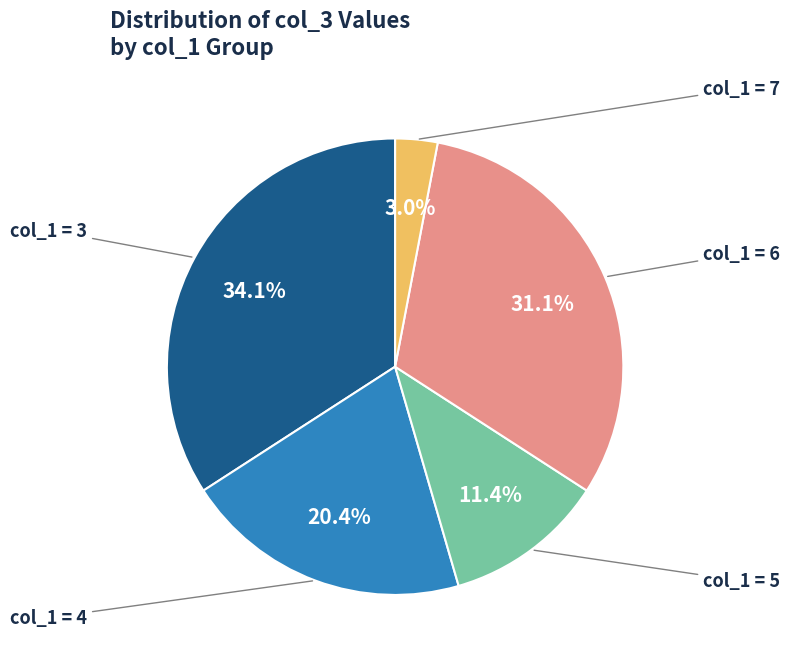

To the nearest percent, what is the average slice percentage?

20%